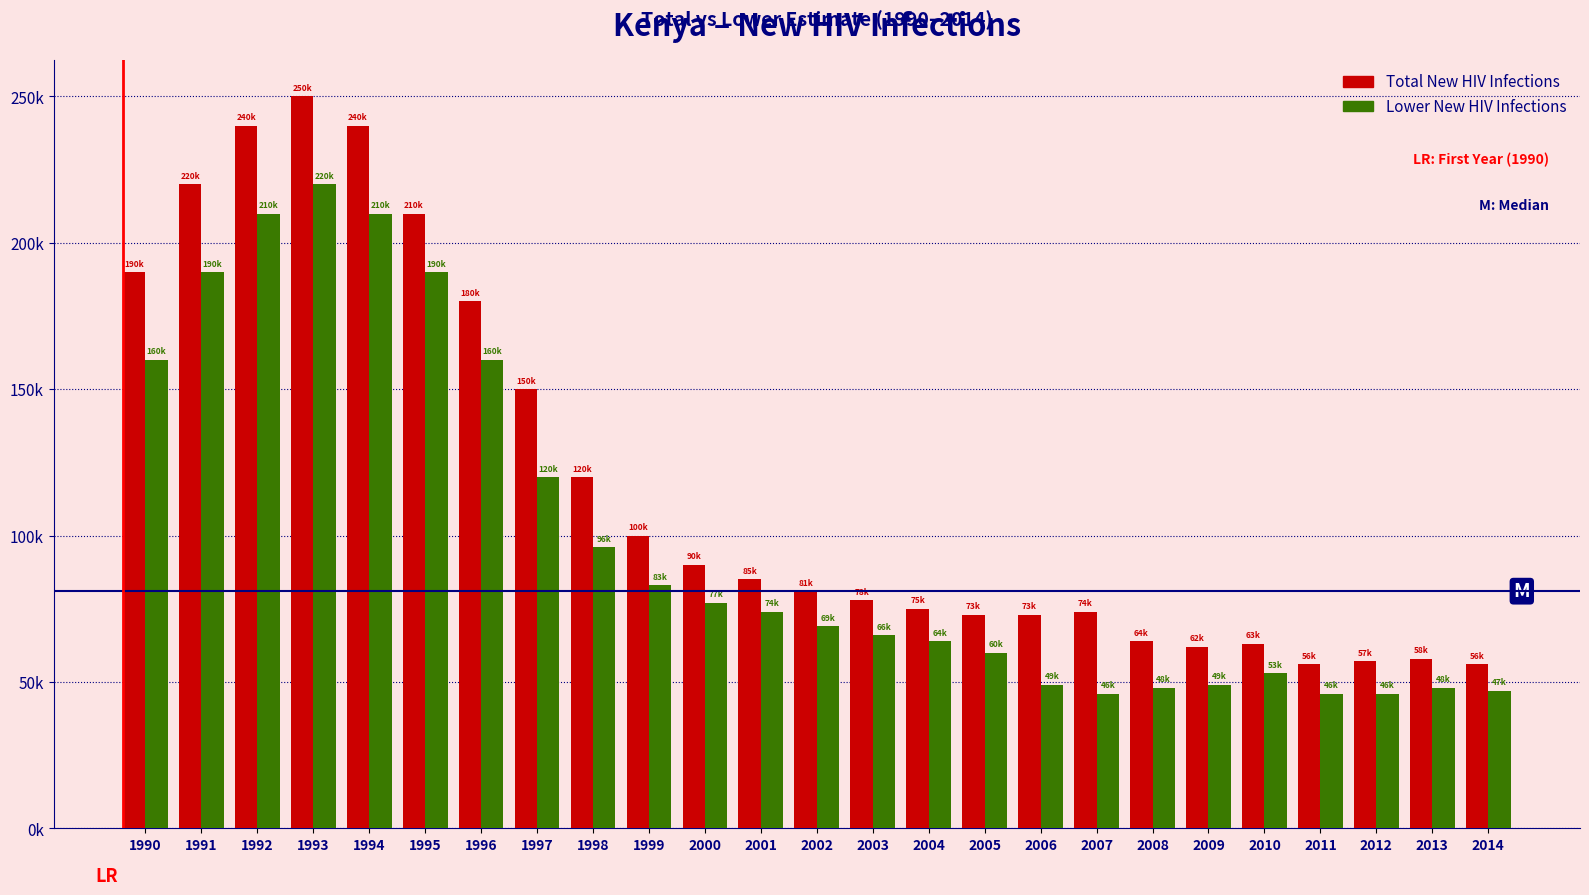

What are all the series names shown in the legend?

Total New HIV Infections, Lower New HIV Infections